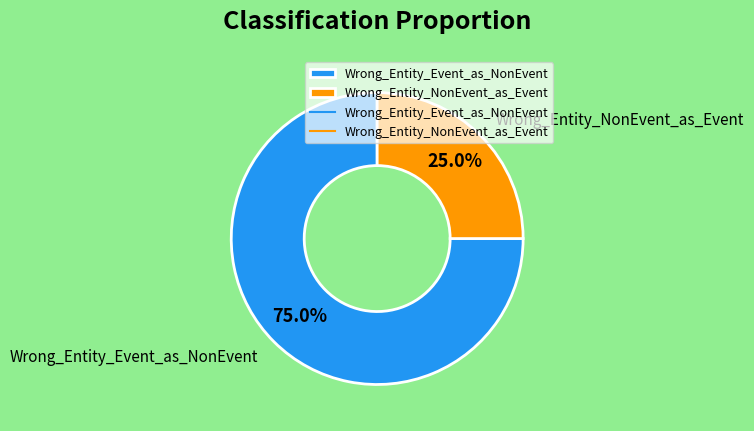

To the nearest percent, what percentage of the pie is Wrong_Entity_NonEvent_as_Event?

25%